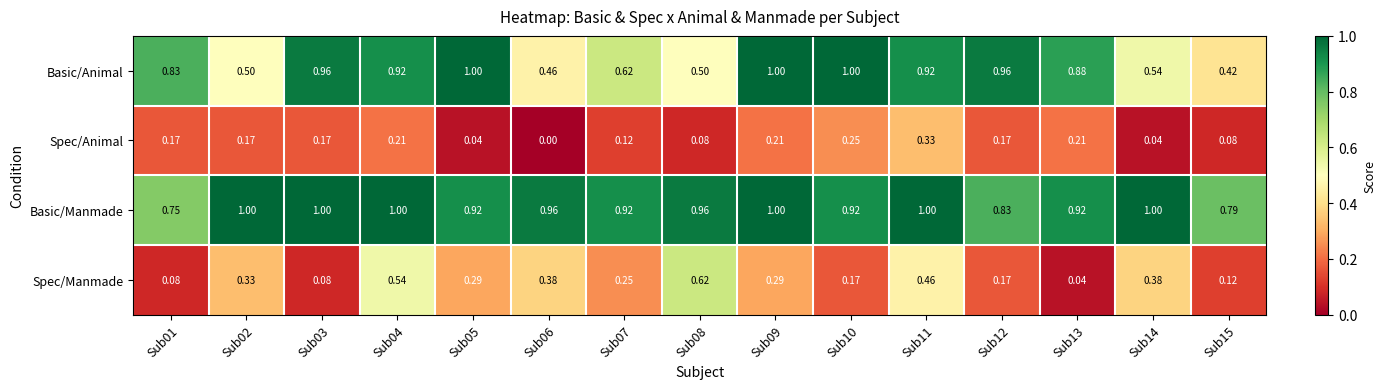

Rank the series by their average value, from highest to lowest.

Basic/Manmade, Basic/Animal, Spec/Manmade, Spec/Animal